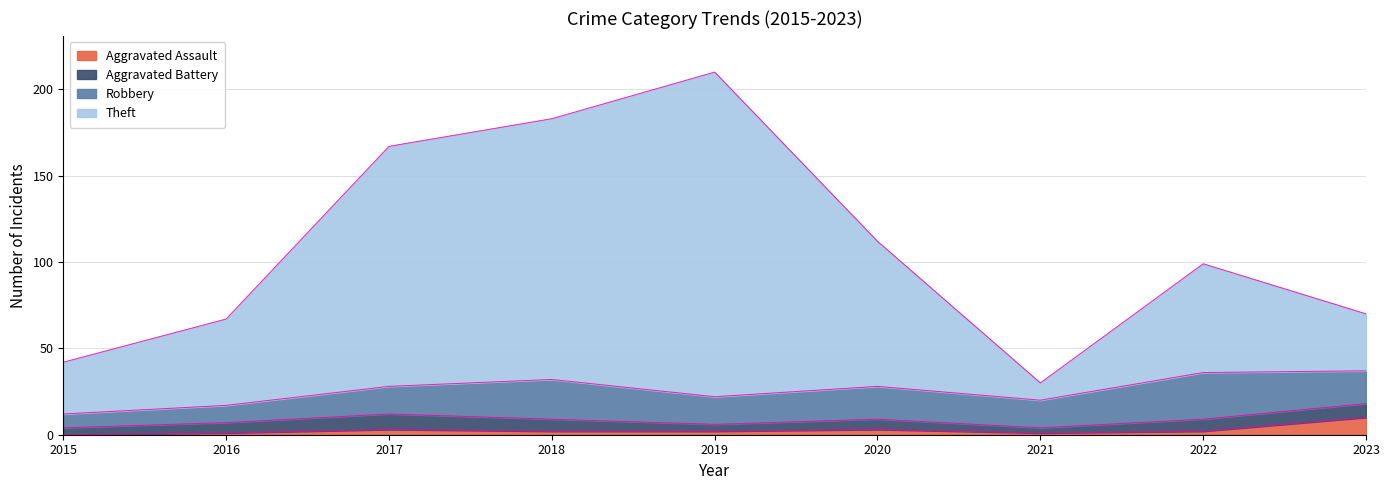

At how many categories does at least one series exceed 178?

2